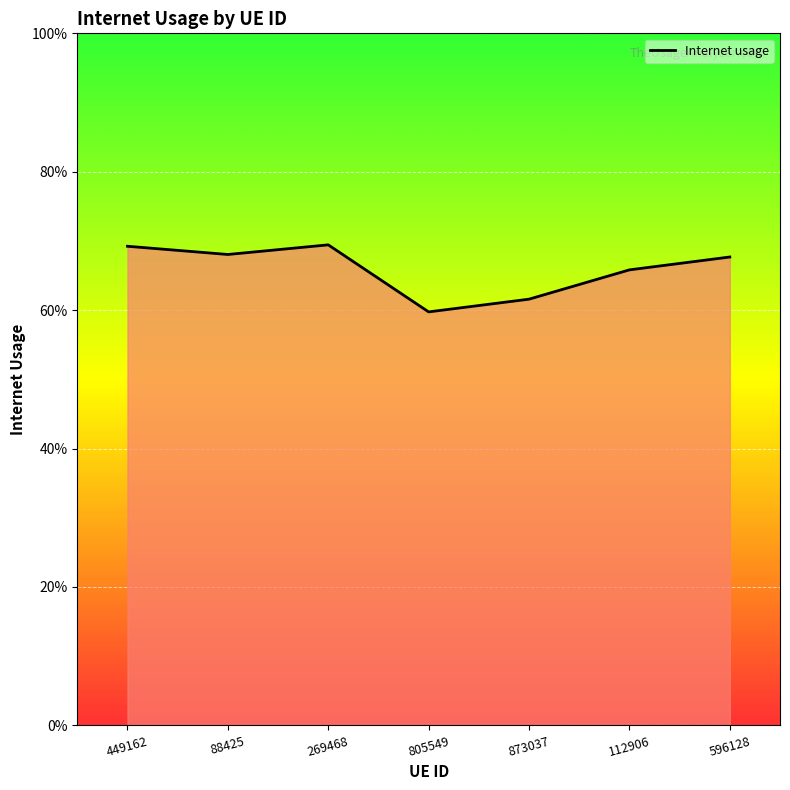

What value does the data have at 596128?

0.7